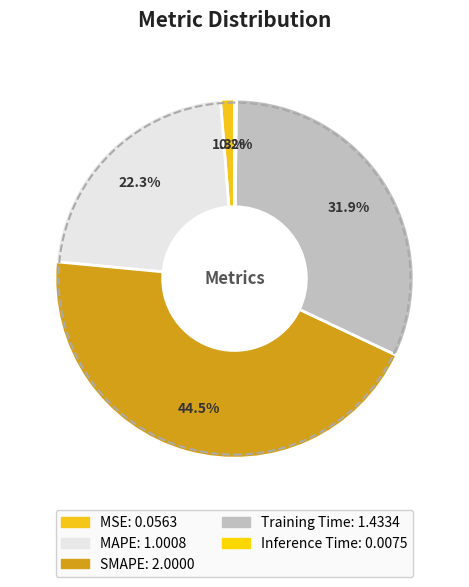

To the nearest percent, what percentage of the pie is Training Time?

32%